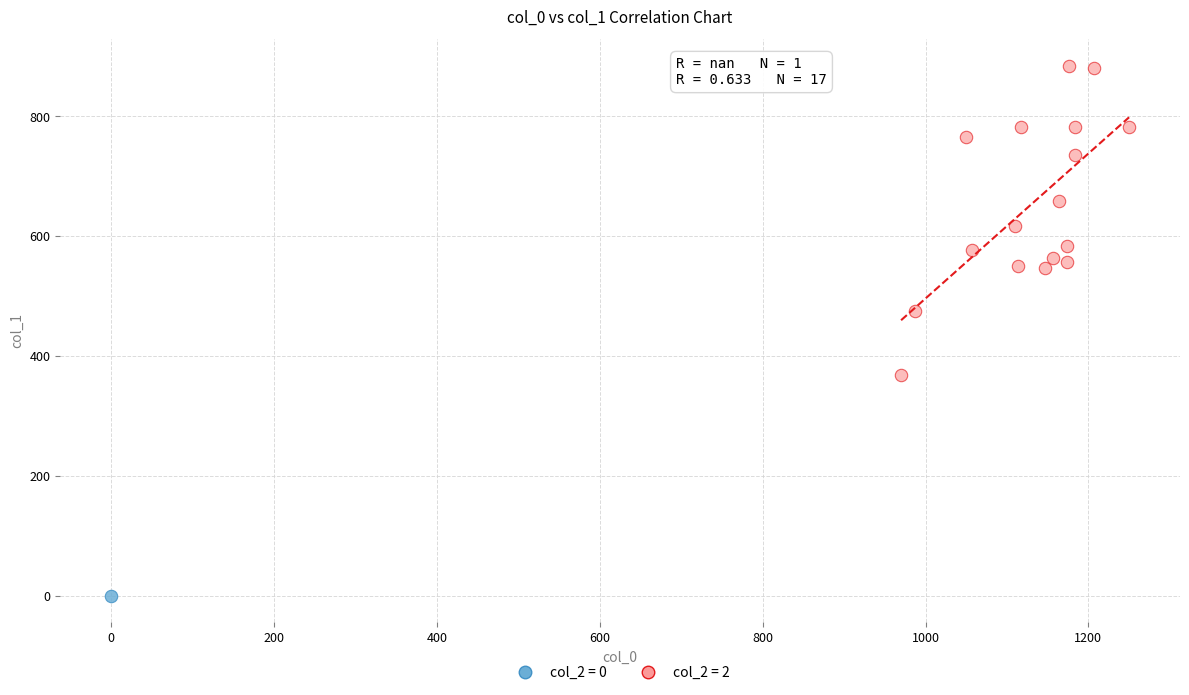

Which series reaches the maximum Y coordinate?

col_2 = 2